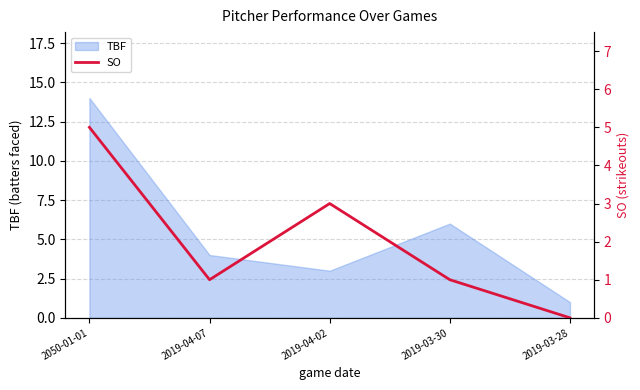

What is the difference between the maximum and minimum values?

5